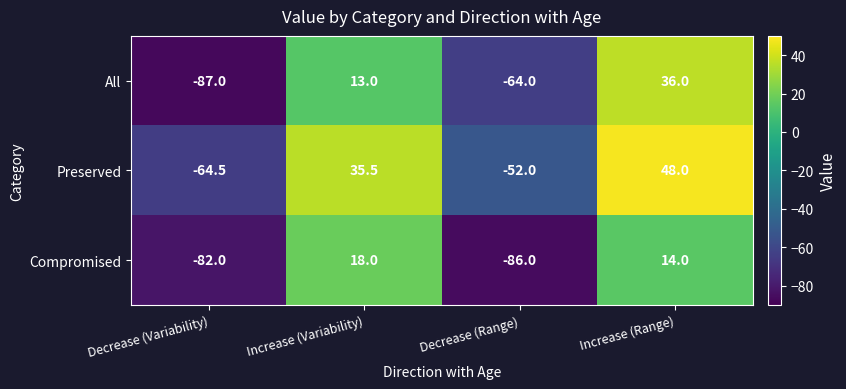

Rank the series at Increase (Range) from lowest to highest value.

Compromised, All, Preserved